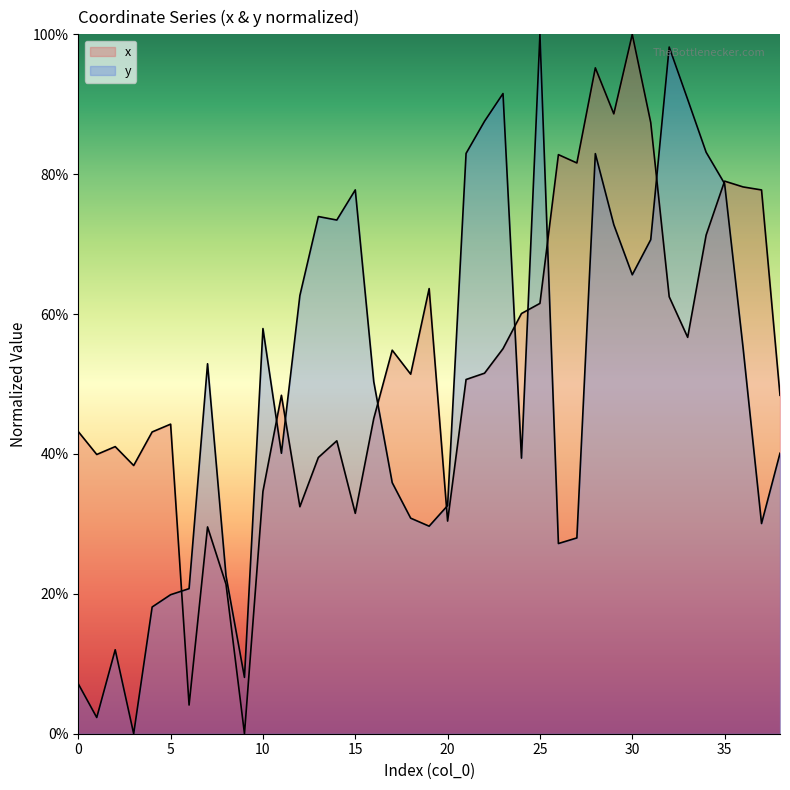

Does the chart display data point markers on the line(s)?

No